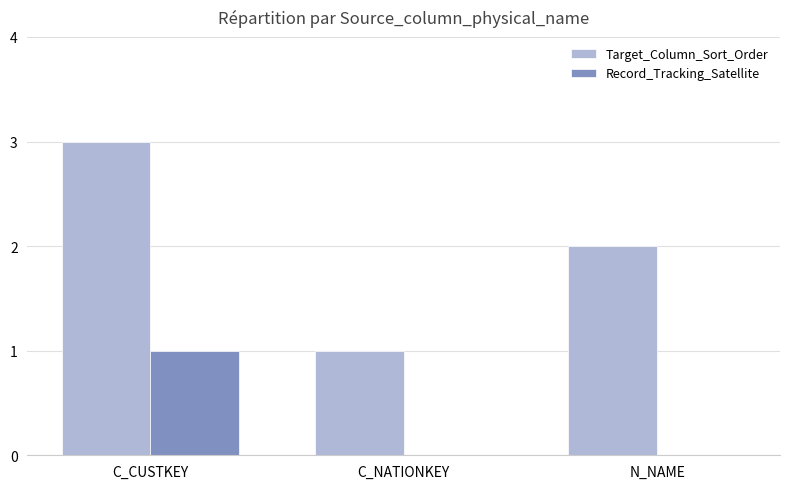

Reading right to left, extract all data points from this chart.

Target_Column_Sort_Order: 2	1	3
Record_Tracking_Satellite: 0	0	1